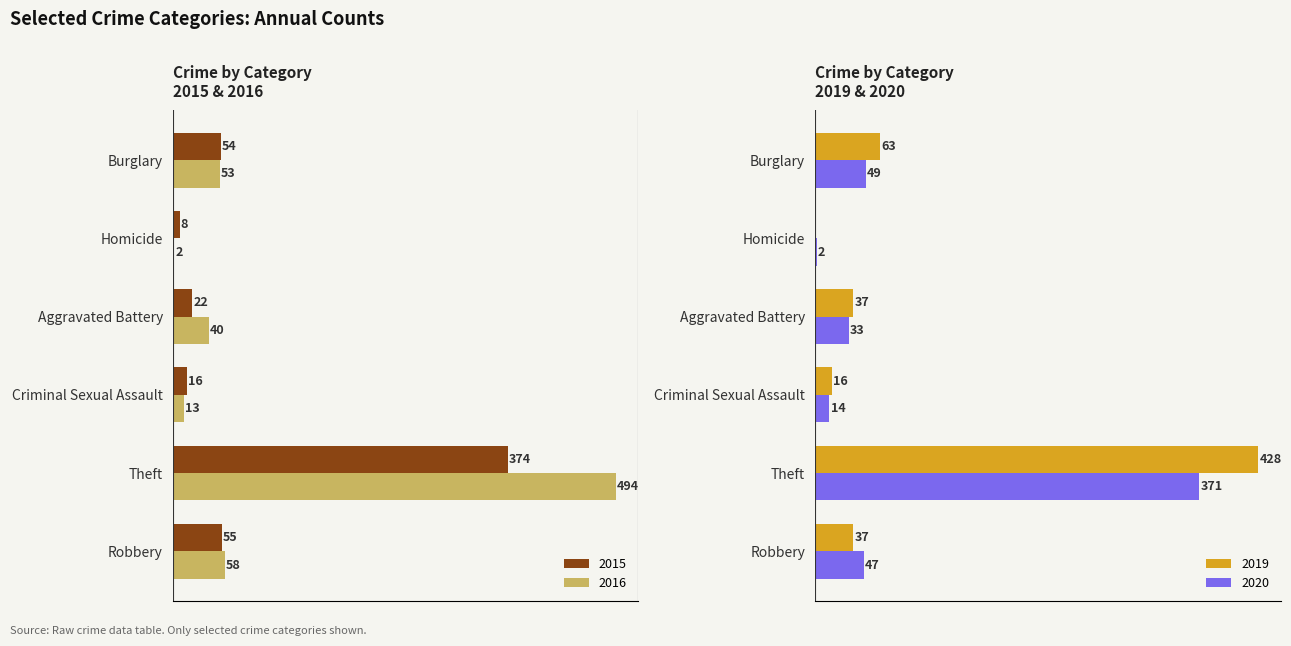

What is the average value of the 2015 series?

88